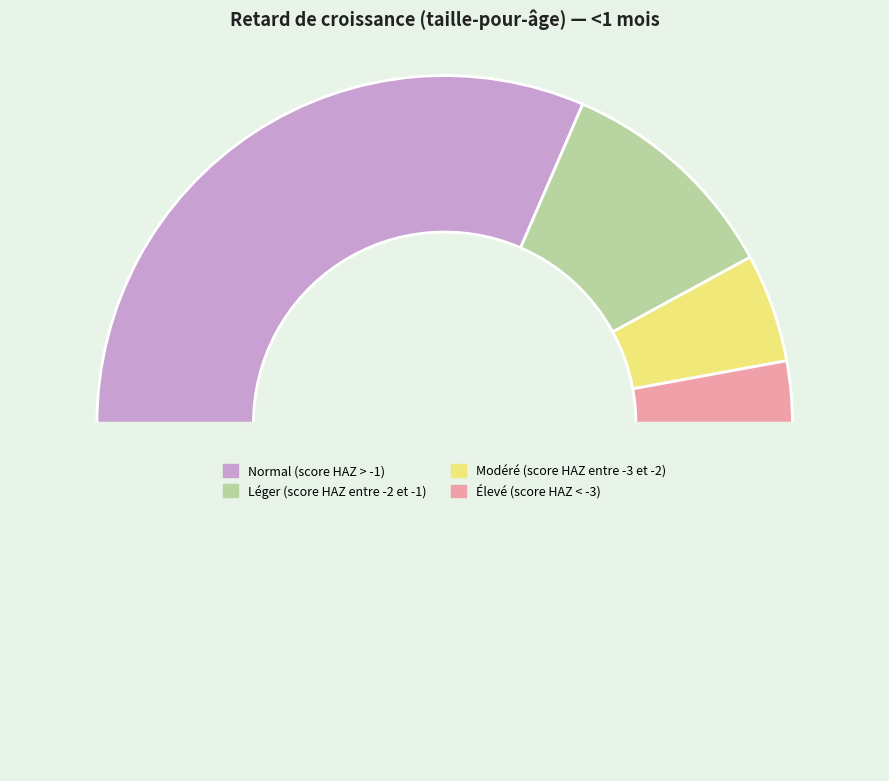

How many segments does this pie chart have?

5